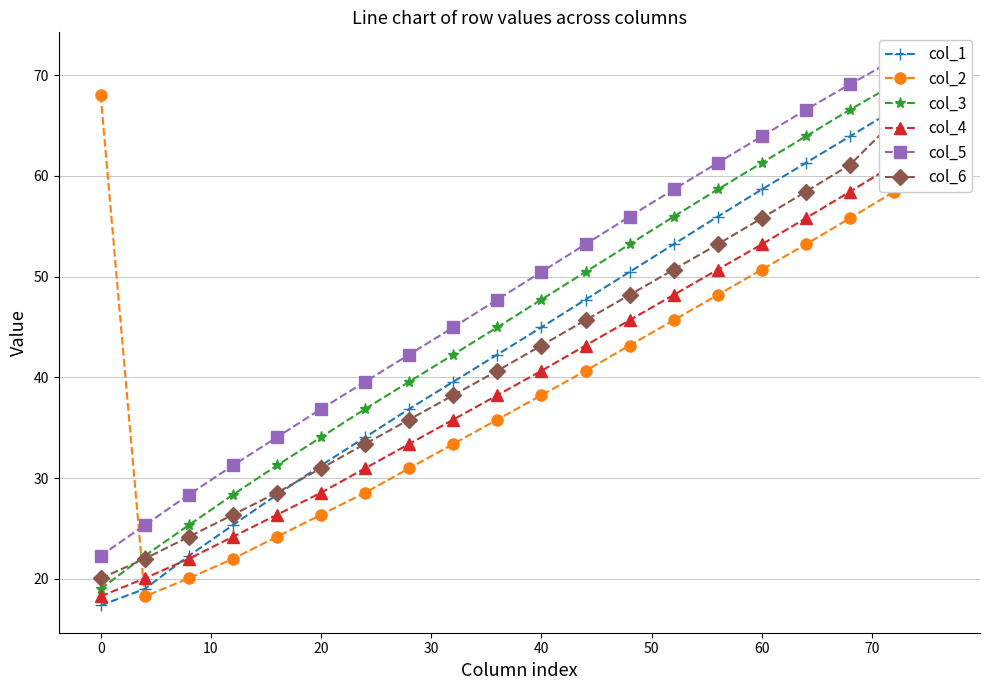

True or false: col_2 has more than 1 points higher than both neighbors.

False